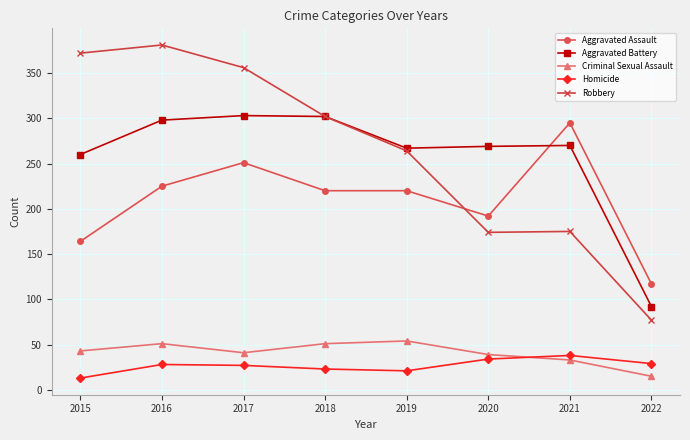

What is the value of the Criminal Sexual Assault point at the 8th from the left?

15